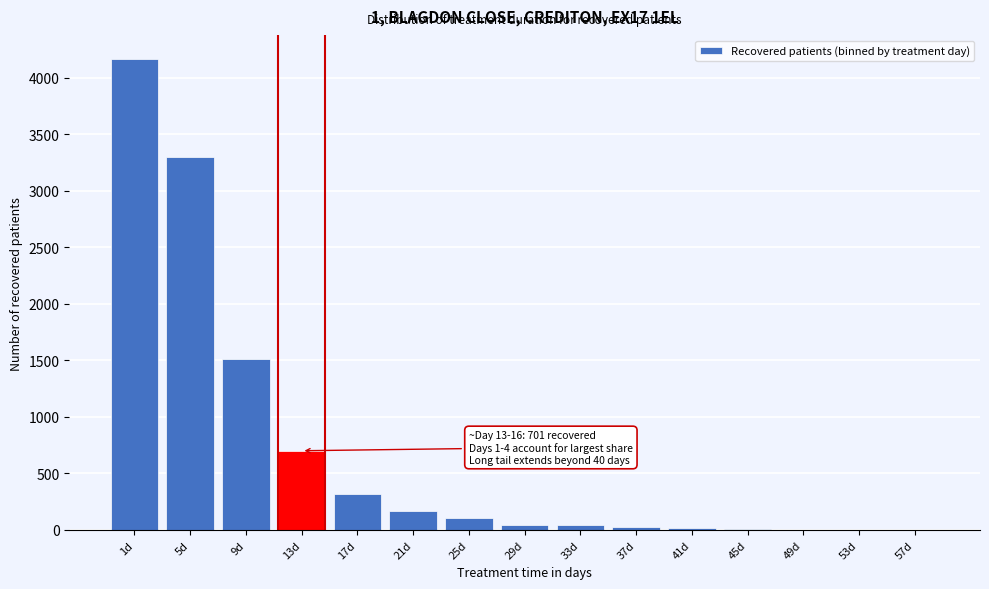

The value at 17d is 321. True or false?

True